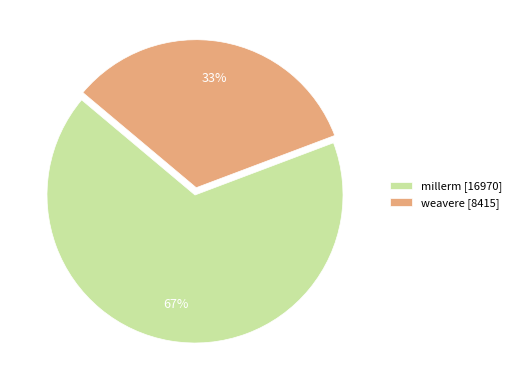

Rank the categories by value from lowest to highest.

weavere, millerm